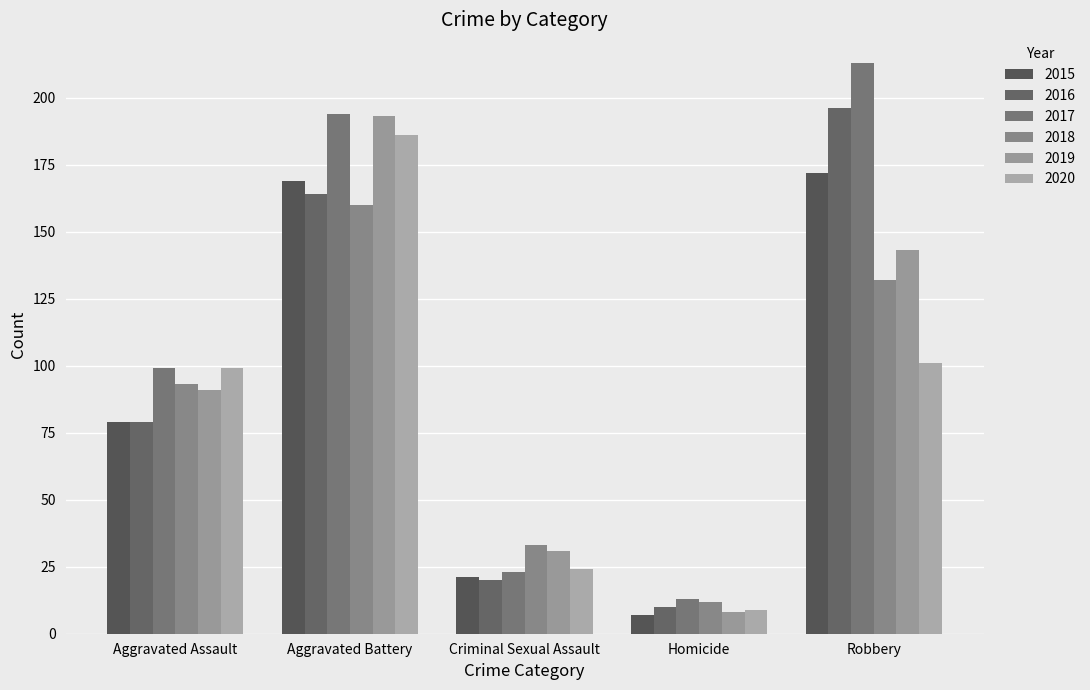

The value of 2019 at Homicide is 8. True or false?

True